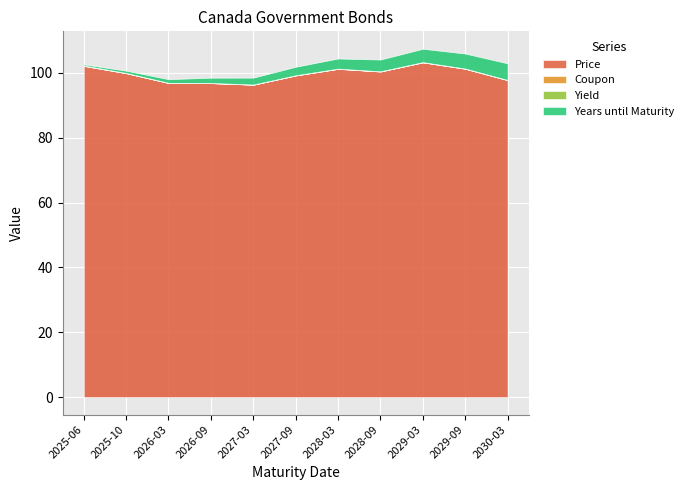

What is the value of the Price point at the 10th from the left?

101.3